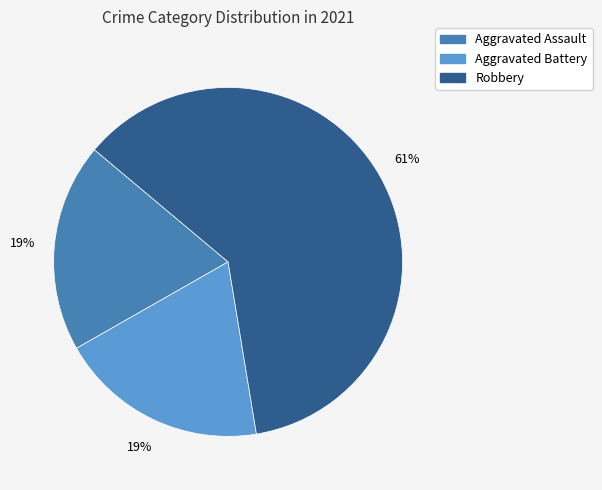

How many segments does this pie chart have?

3